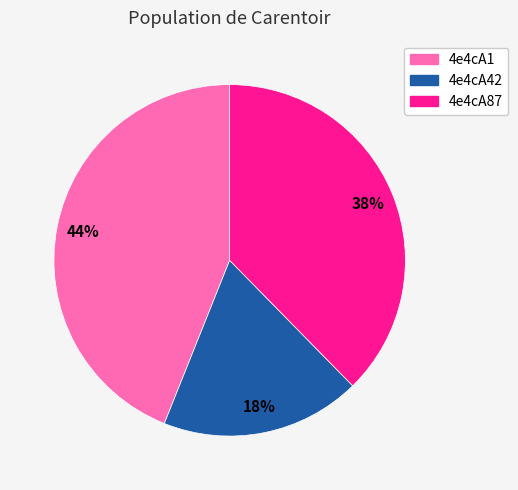

Which category has the biggest portion of the pie?

4e4cA1